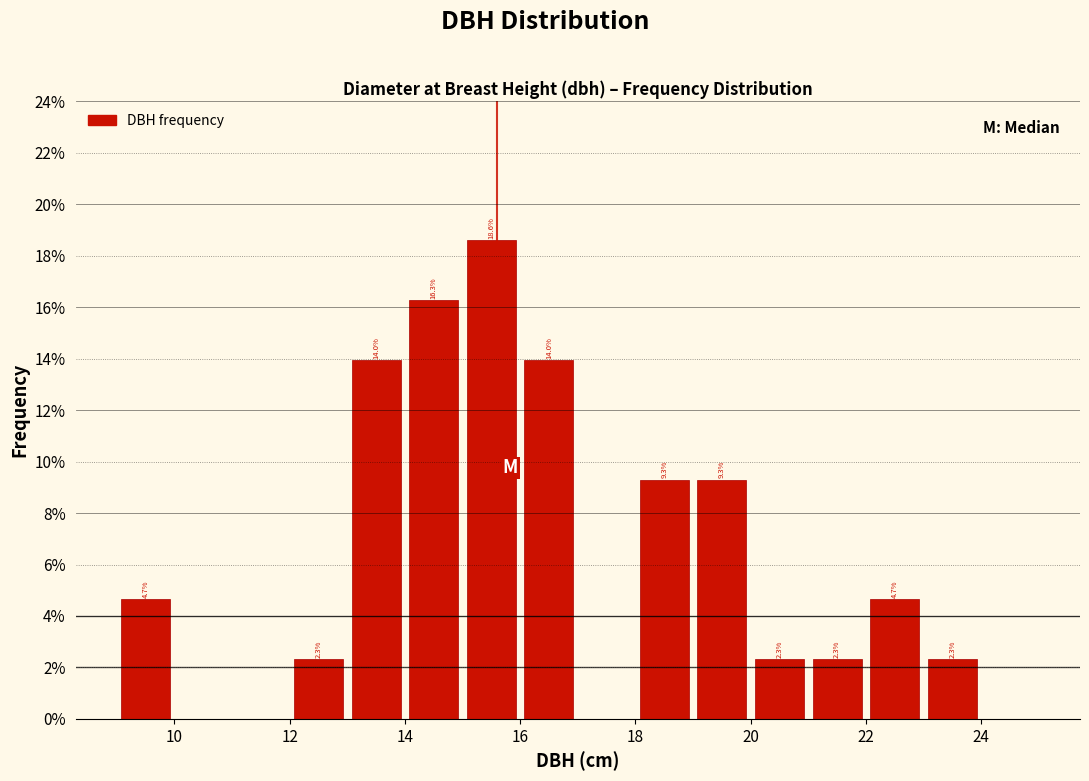

Which range on the x-axis has the tallest bar?

15 to 16